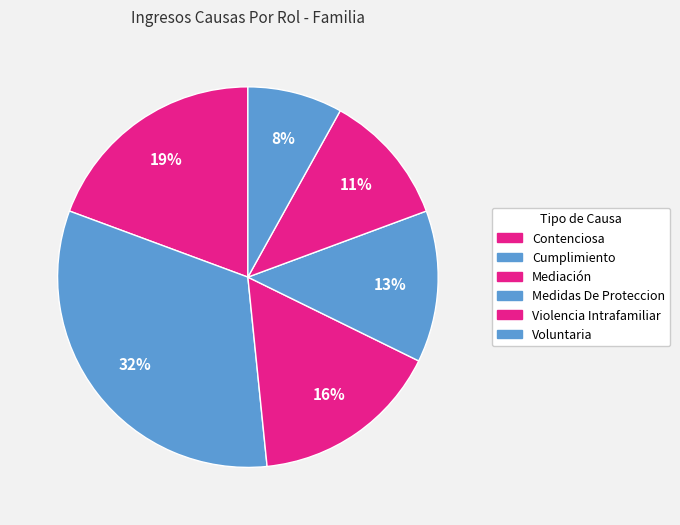

To the nearest percent, what portion does Contenciosa represent?

19%